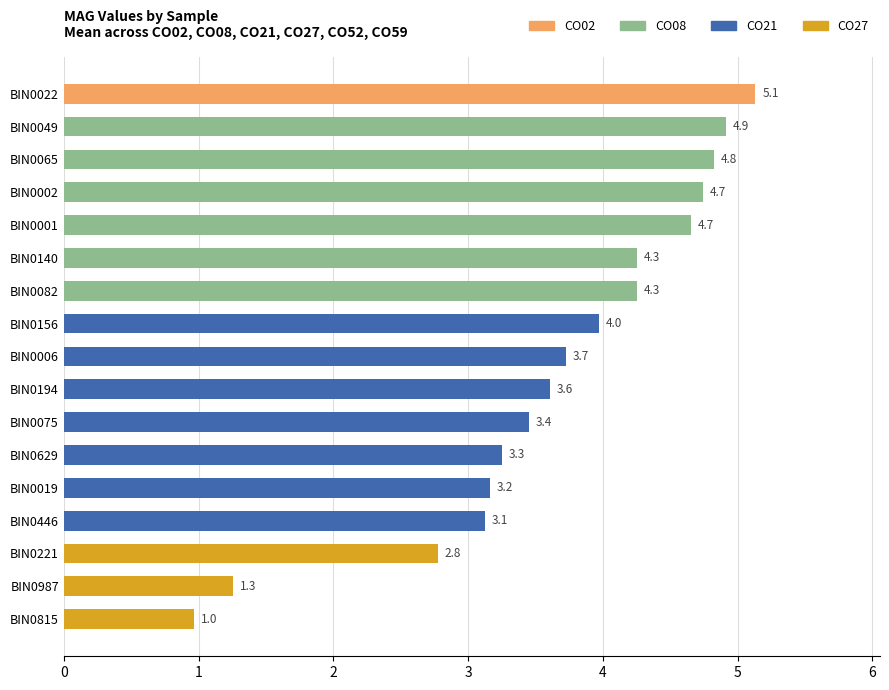

The value at BIN0446 is 3.1. True or false?

True